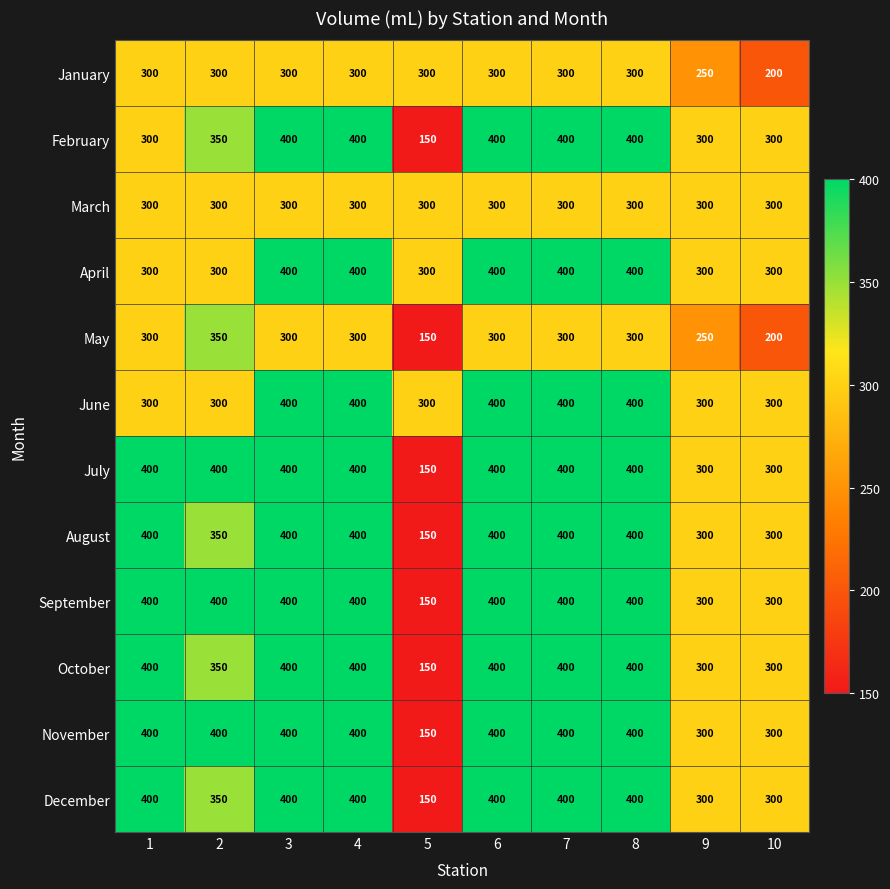

At which label does December reach its minimum?

5